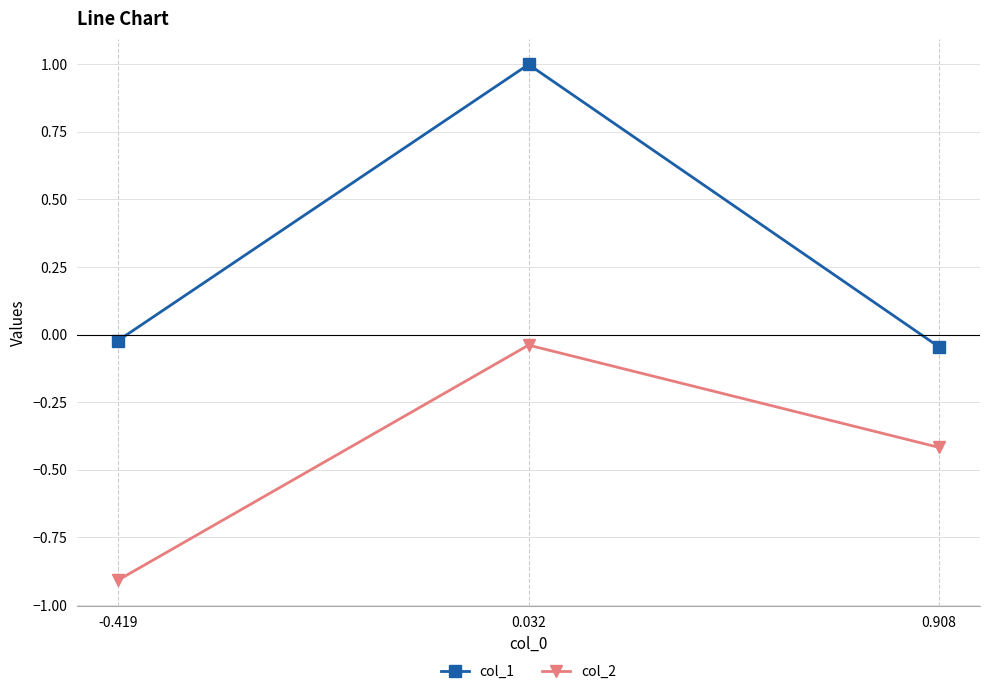

List the series in order of their overall mean, highest first.

col_1, col_2